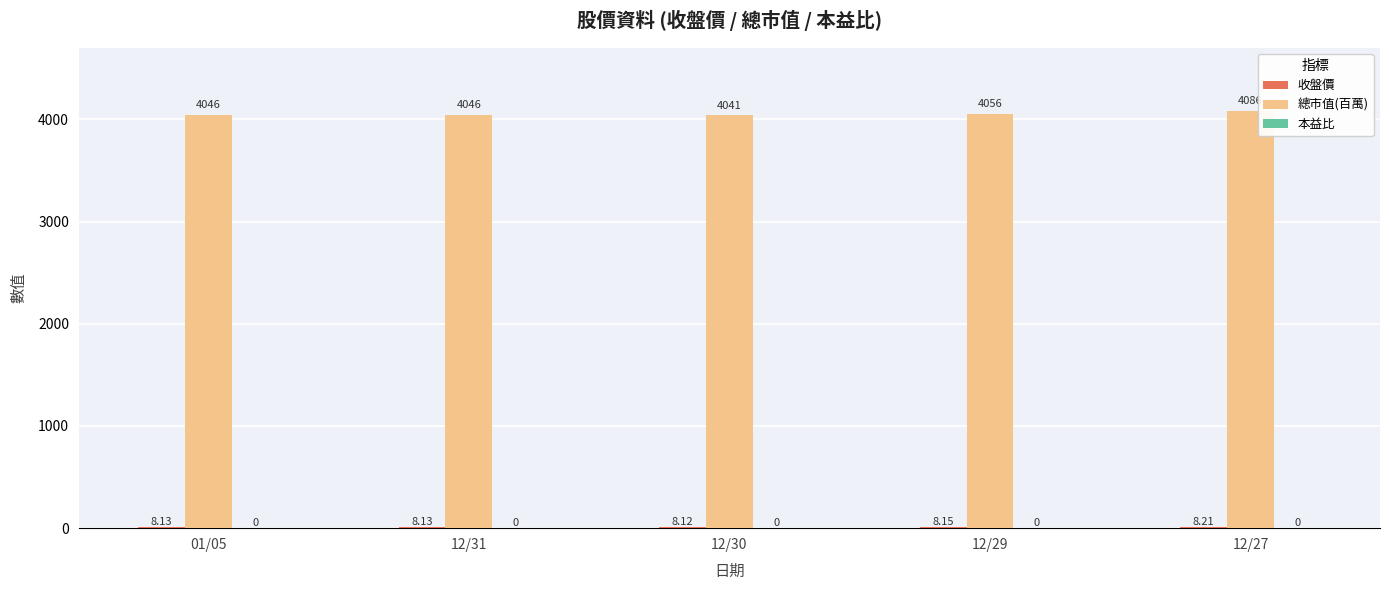

What is the sum of the 總市值(百萬) values at 12/29 and 01/05?

8102.0